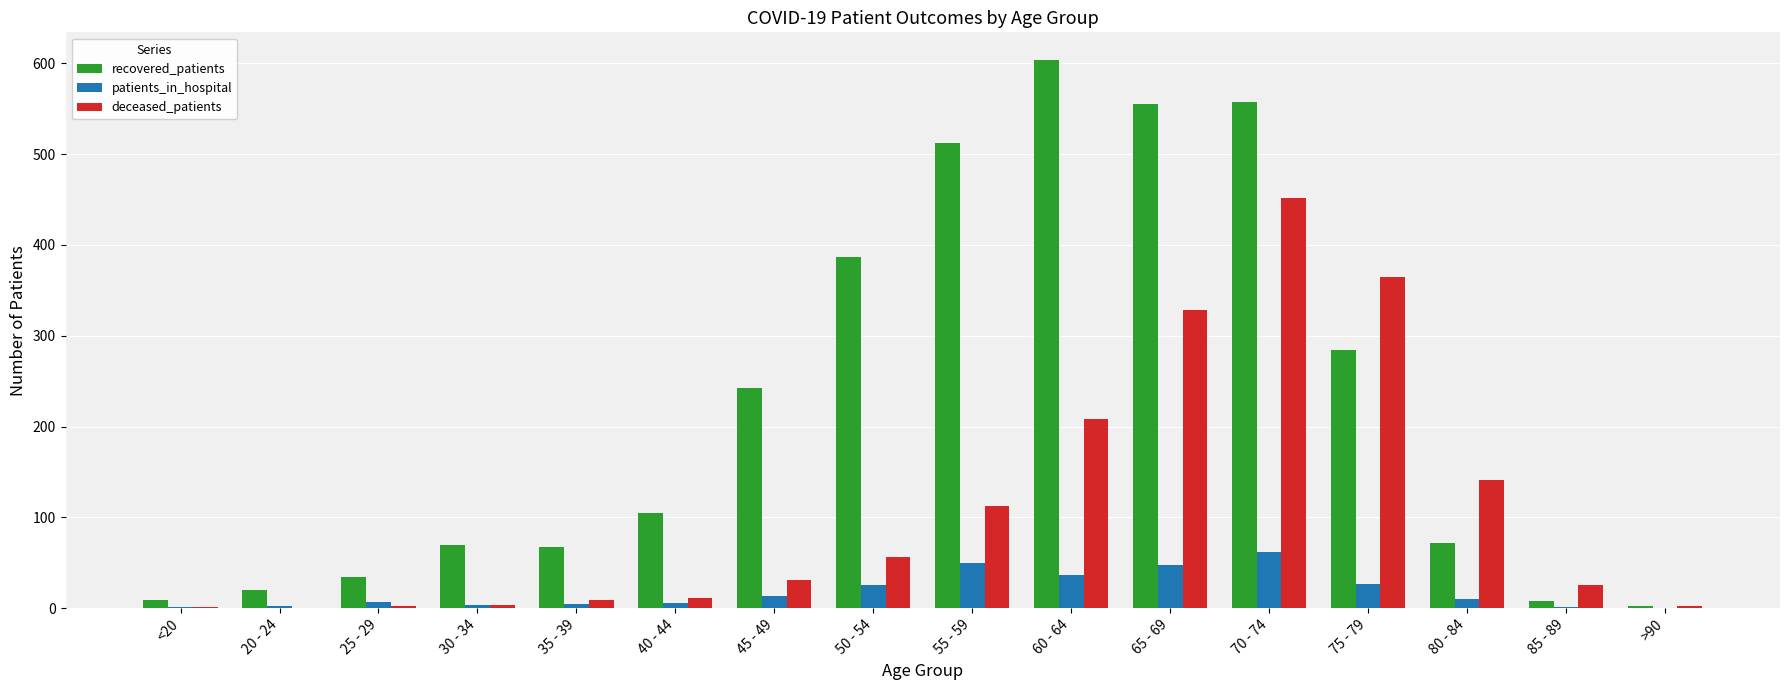

How many groups of bars are there?

16